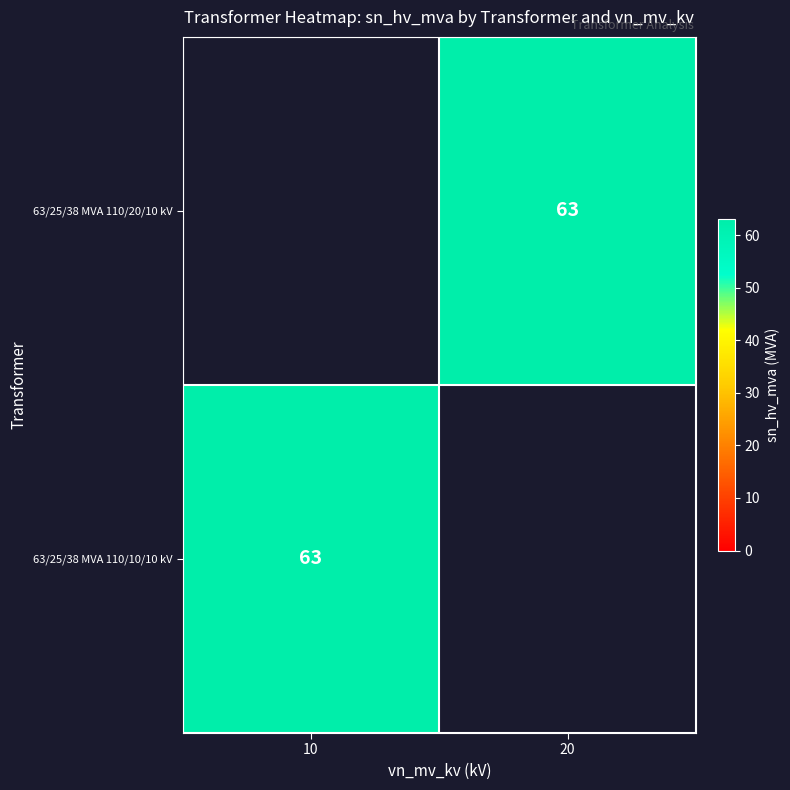

The 63/25/38 MVA 110/20/10 kV series shows 33 at 20. True or false?

False